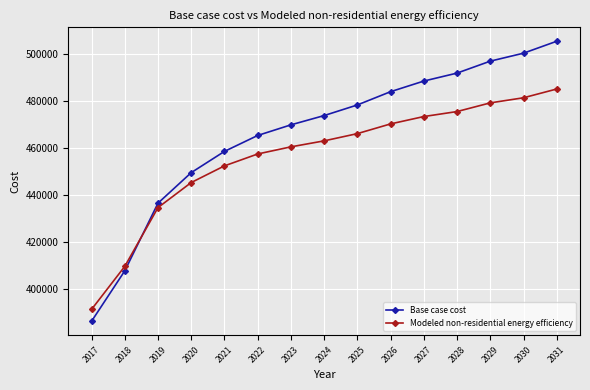

What is the value of the Modeled non-residential energy efficiency point at the 4th from the left?

445301.9